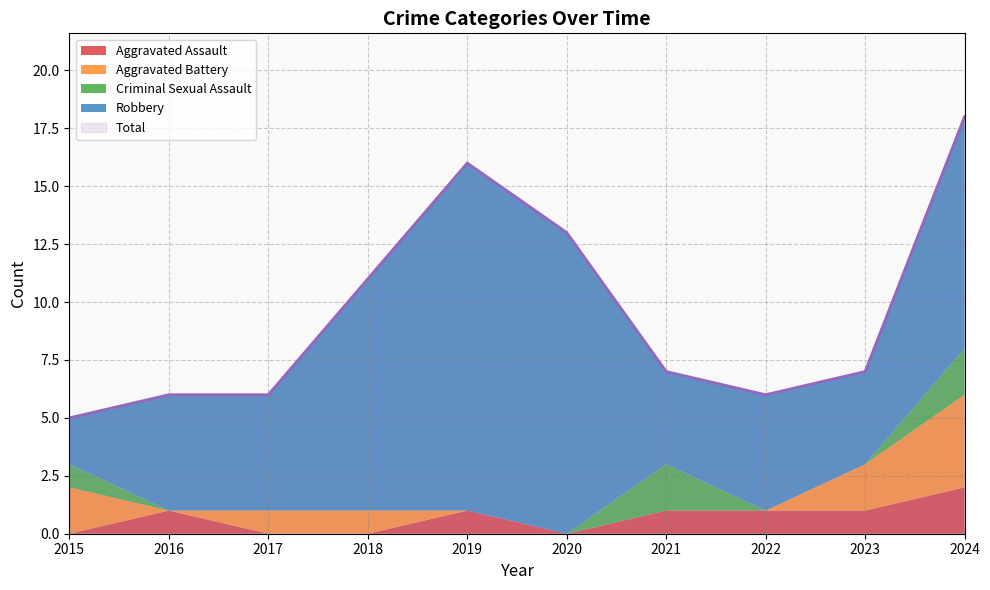

What is the total value across all series at 2018?

22